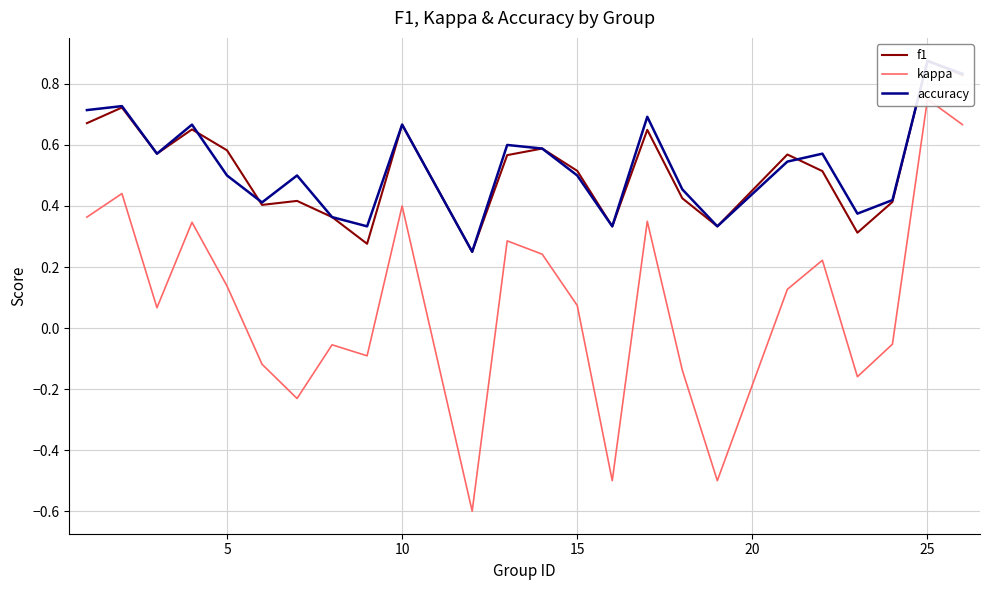

How many f1 values are between 0 and 1?

24